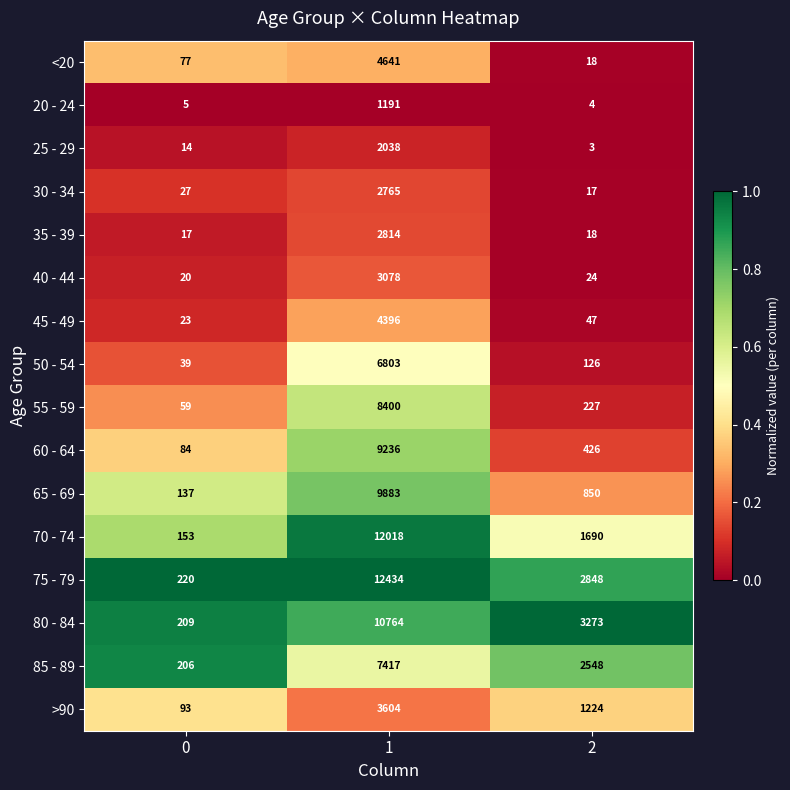

Which series has the largest total across all categories?

75 - 79